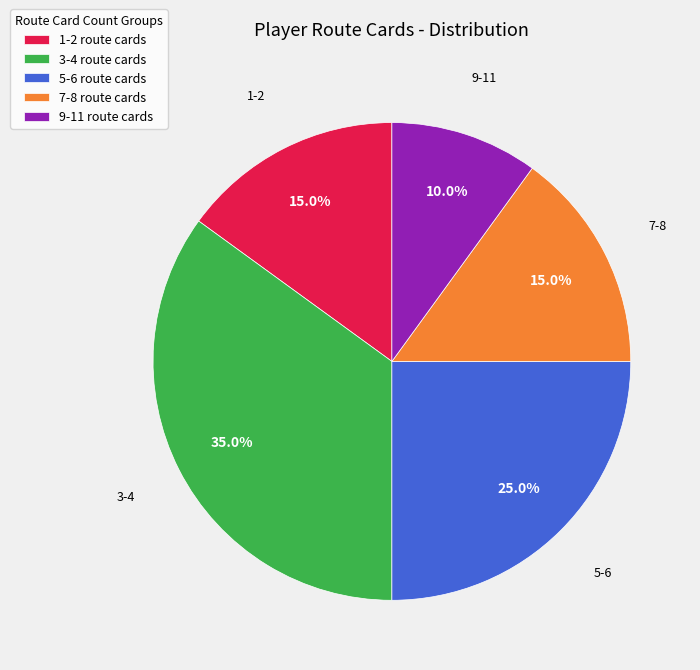

To the nearest percent, what is the difference between the largest and smallest slice percentages?

25%